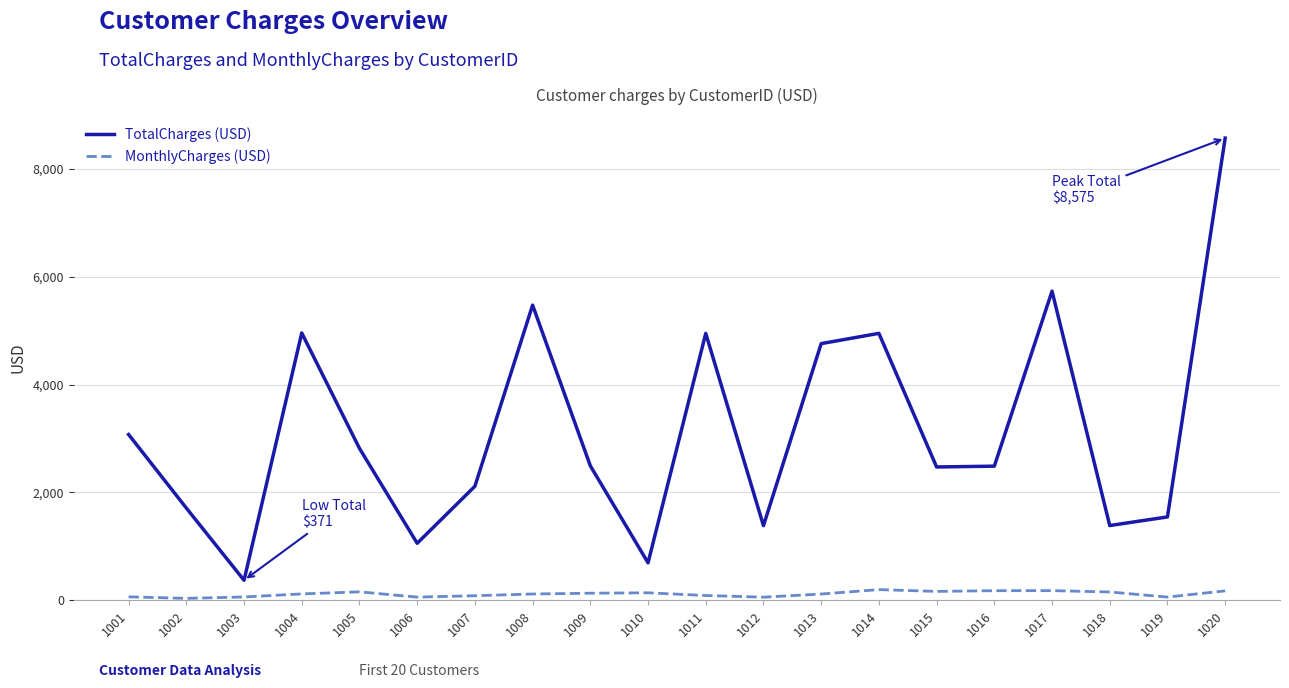

List the series in order of their peak value, lowest first.

MonthlyCharges (USD), TotalCharges (USD)